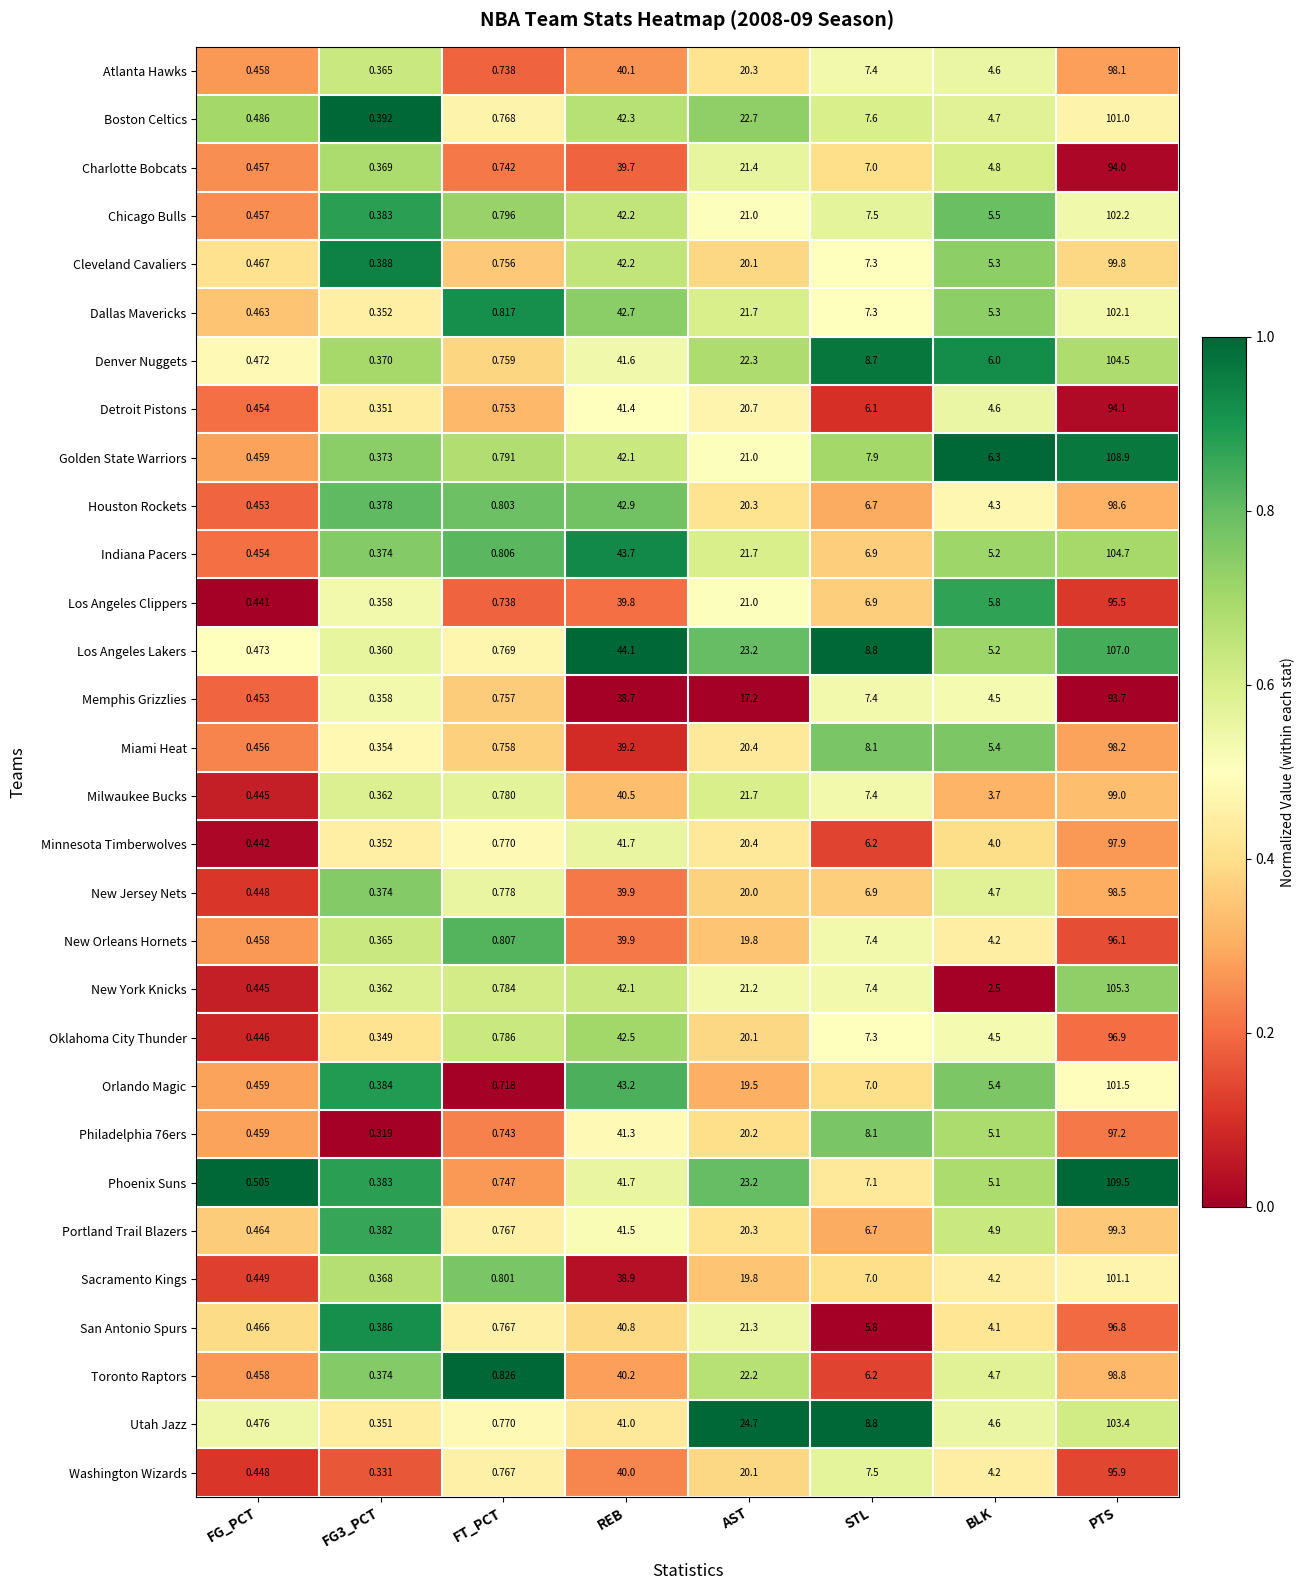

At which category is the sum across all series the highest?

PTS